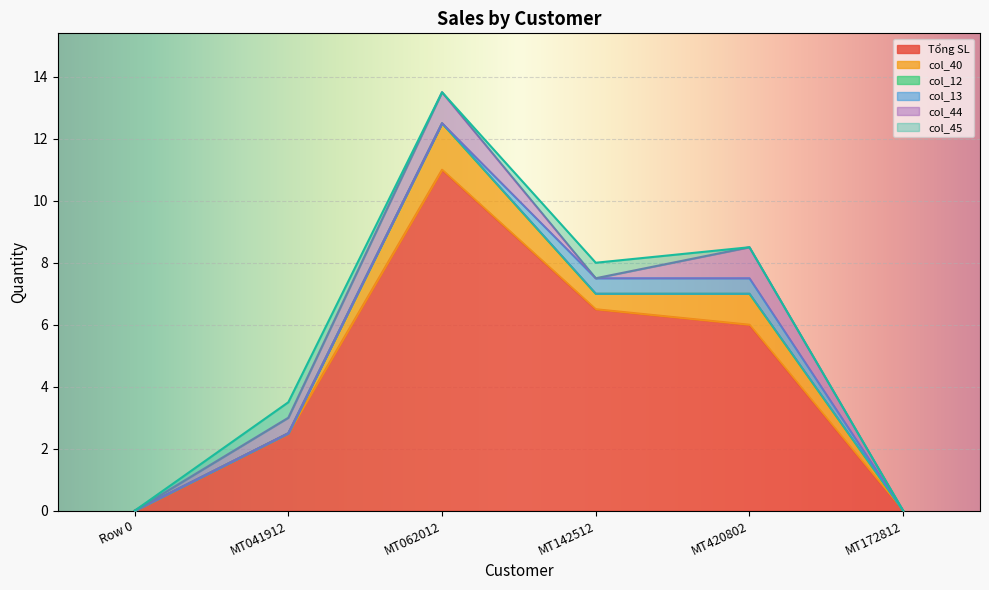

What is the label of the 4th point from the left?

MT142512